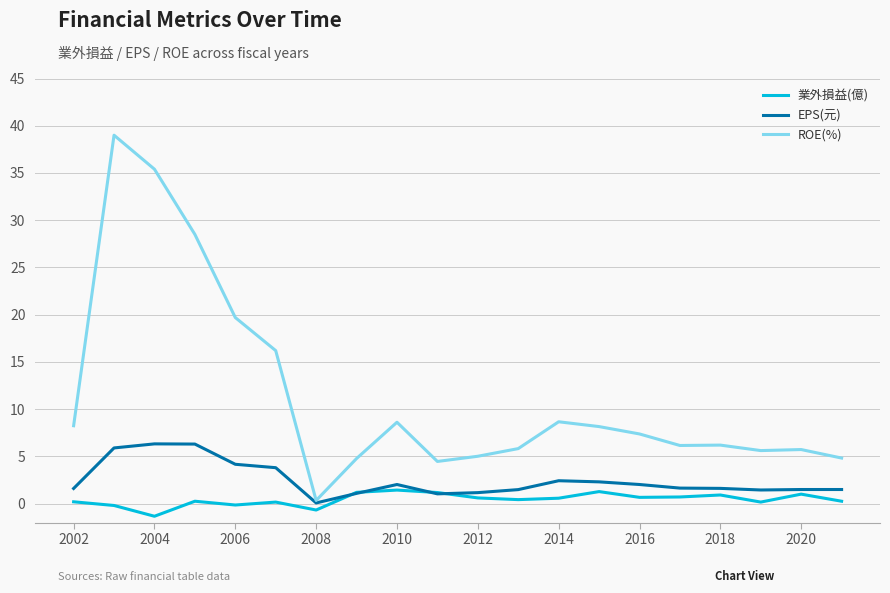

In ROE(%), how many points are lower than both neighbors (excluding endpoints)?

4